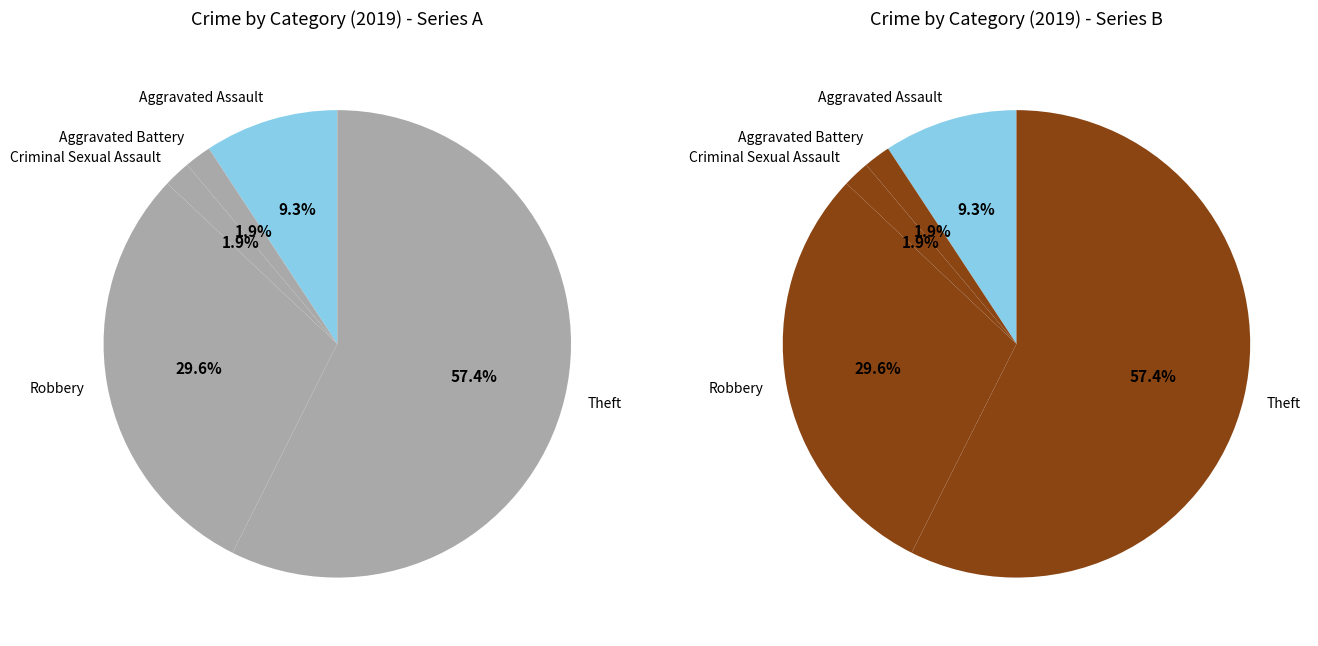

What is the smallest slice in the pie chart?

Aggravated Battery